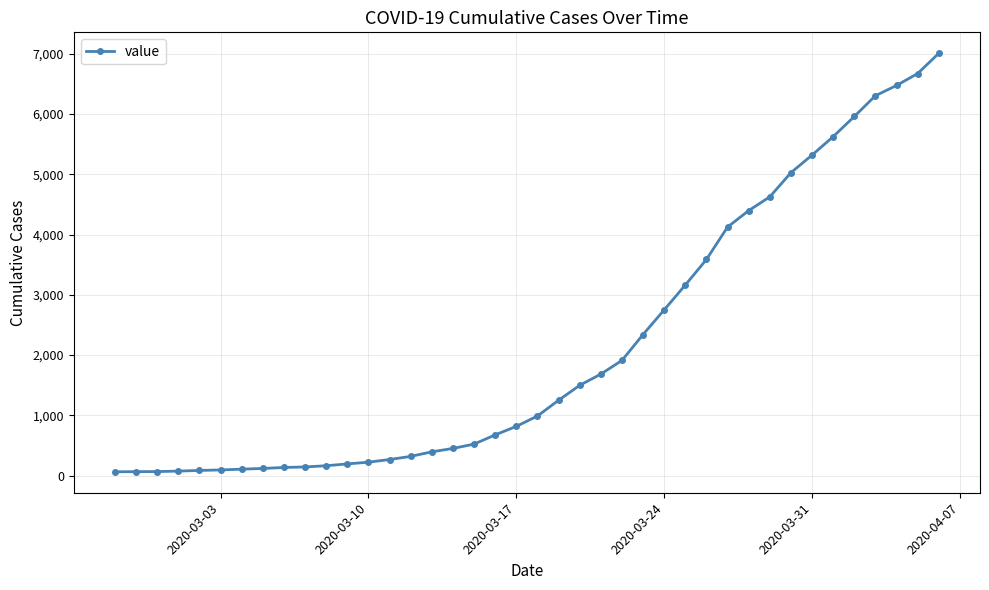

What is the greatest value displayed?

7008